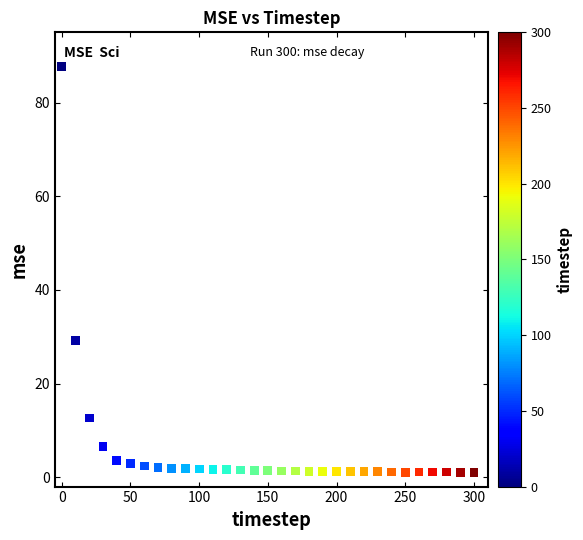

What is the range of Y values (max minus min)?

86.7